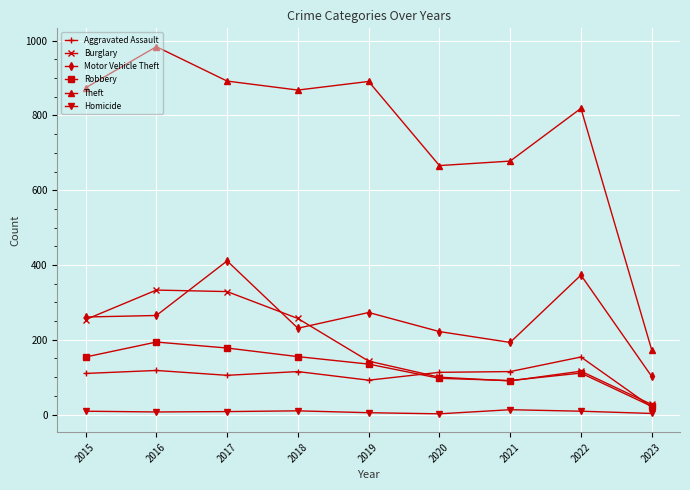

What is the value of the Homicide point at the 5th from the left?

5